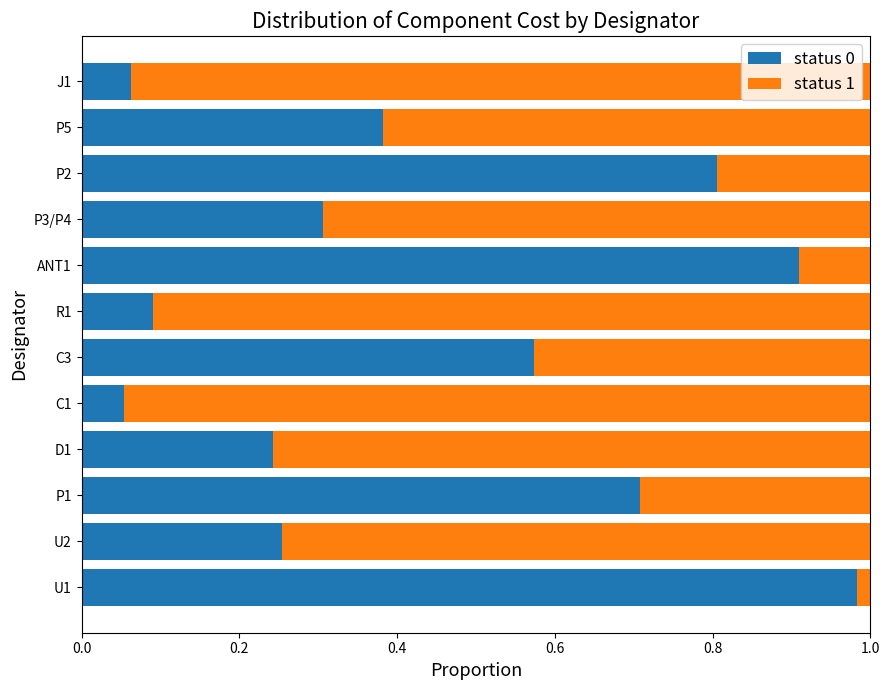

At which label does status 0 reach its peak?

U1